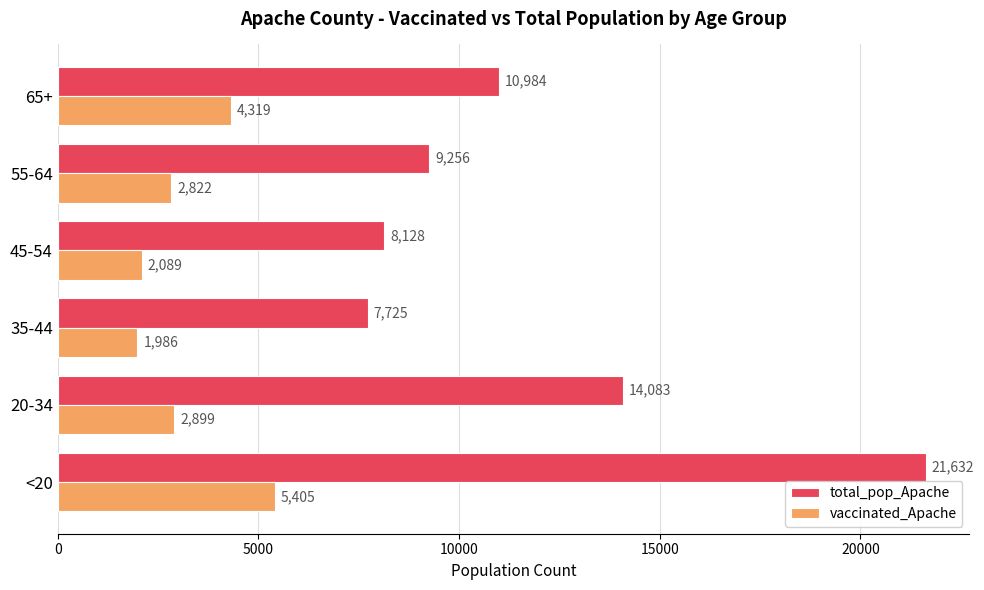

What is the difference between the maximum and second lowest values in the vaccinated_Apache series?

3316